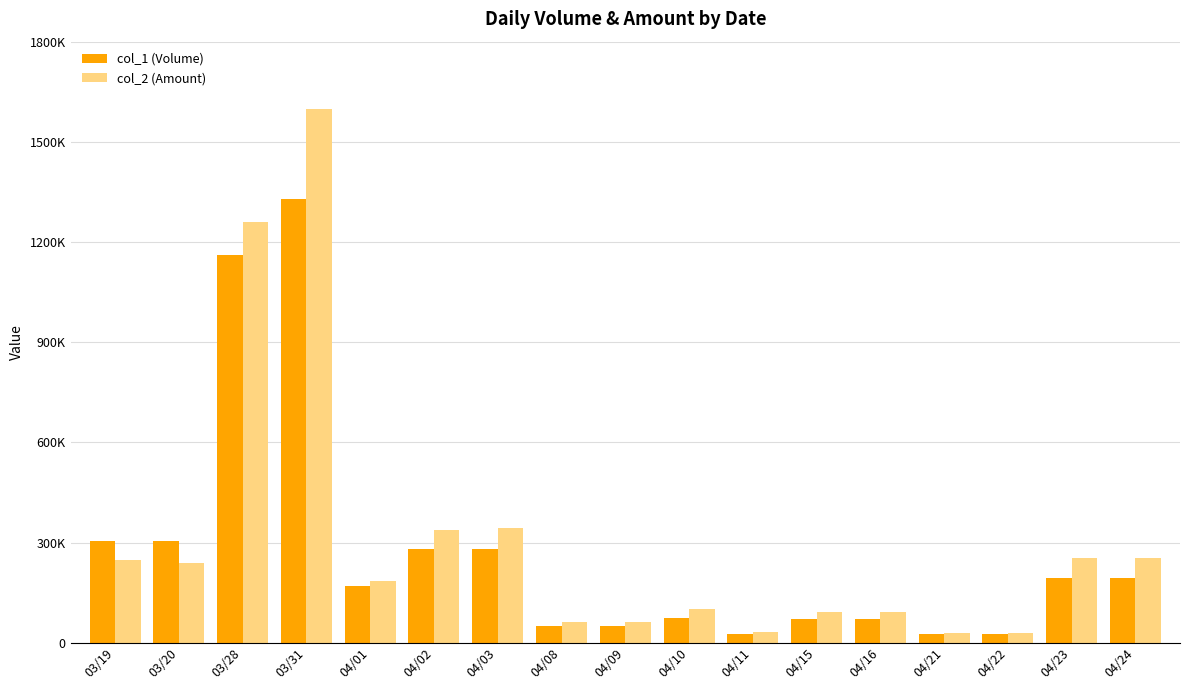

What are all the series names shown in the legend?

col_1 (Volume), col_2 (Amount)